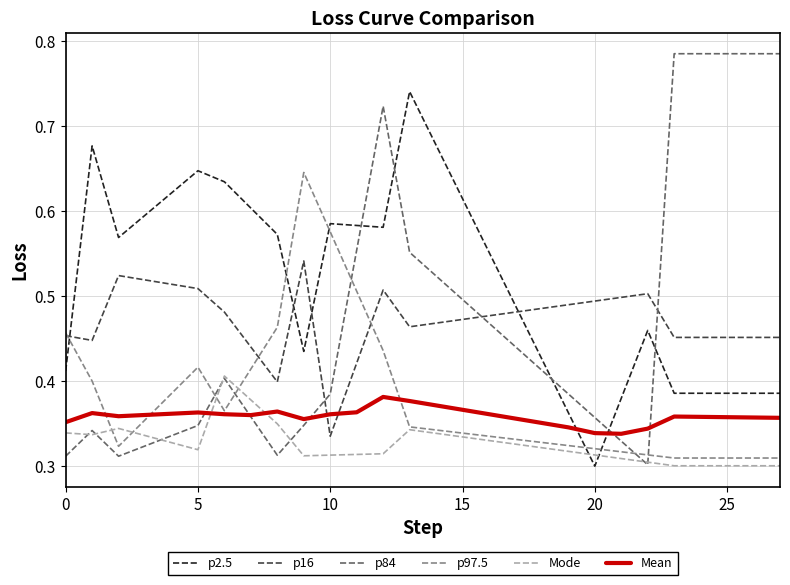

After their last crossing, which series has the higher values: p2.5 or Mean?

p2.5